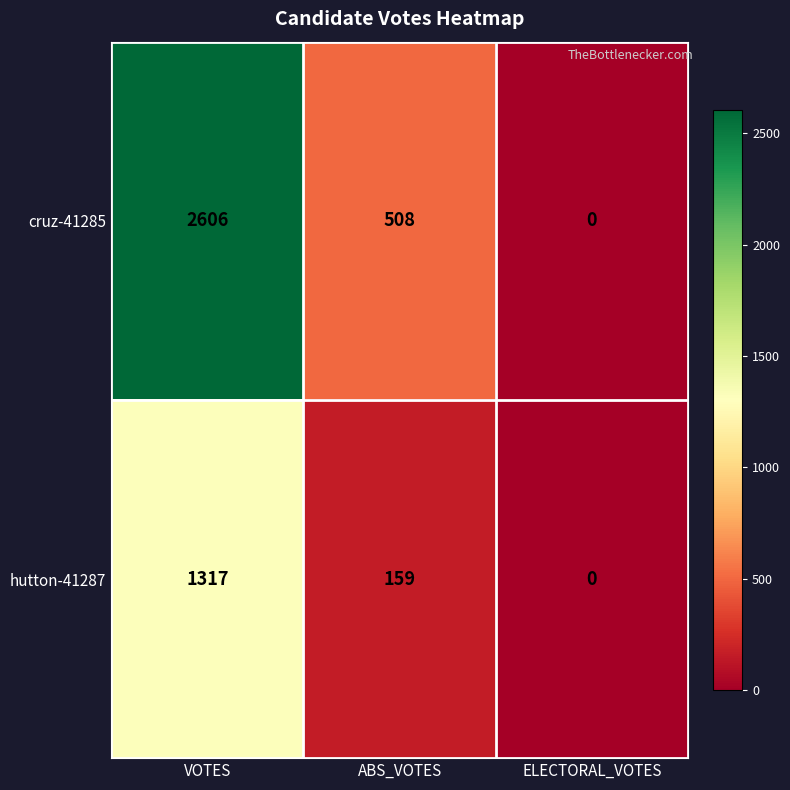

Rank the series by their average value, from lowest to highest.

hutton-41287, cruz-41285